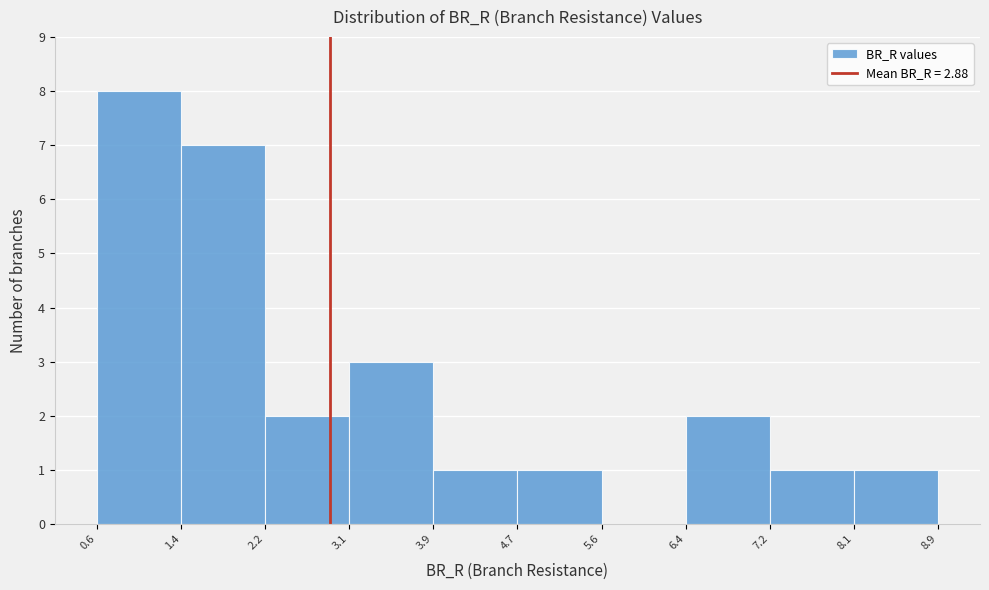

Reading left to right, transcribe this chart: for each bar, give the range it covers on the x-axis and its height. The values are not printed on the chart, so give them approximately, as read against the axis.

0.6 to 1.4: 8
1.4 to 2.2: 7
2.2 to 3.1: 2
3.1 to 3.9: 3
3.9 to 4.7: 1
4.7 to 5.6: 1
5.6 to 6.4: 0
6.4 to 7.2: 2
7.2 to 8.1: 1
8.1 to 8.9: 1